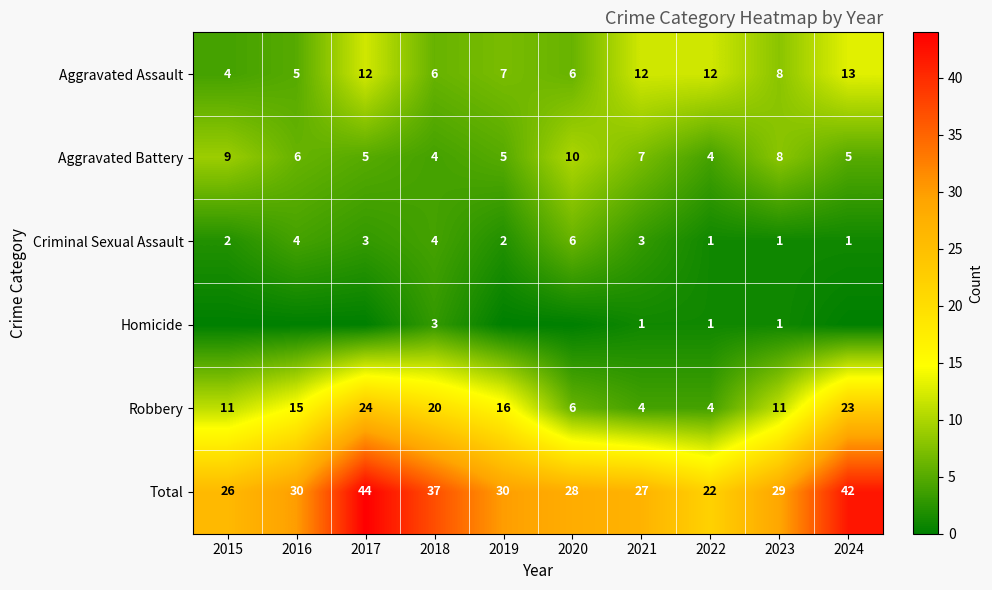

Which has a higher value, 2015 or 2019?

2019